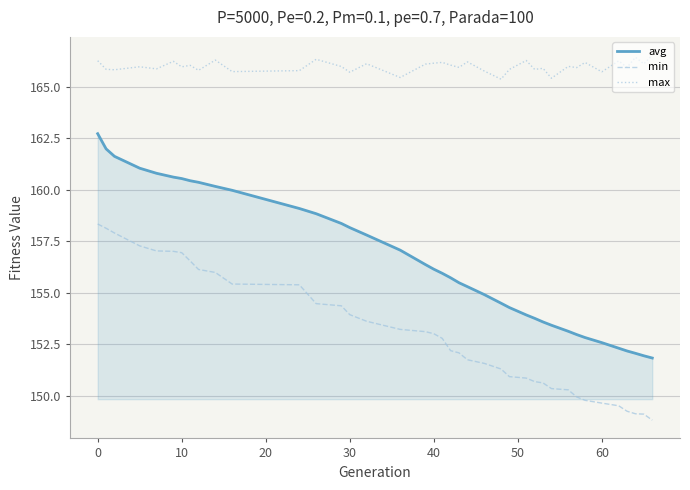

What are all the series names shown in the legend?

avg, min, max